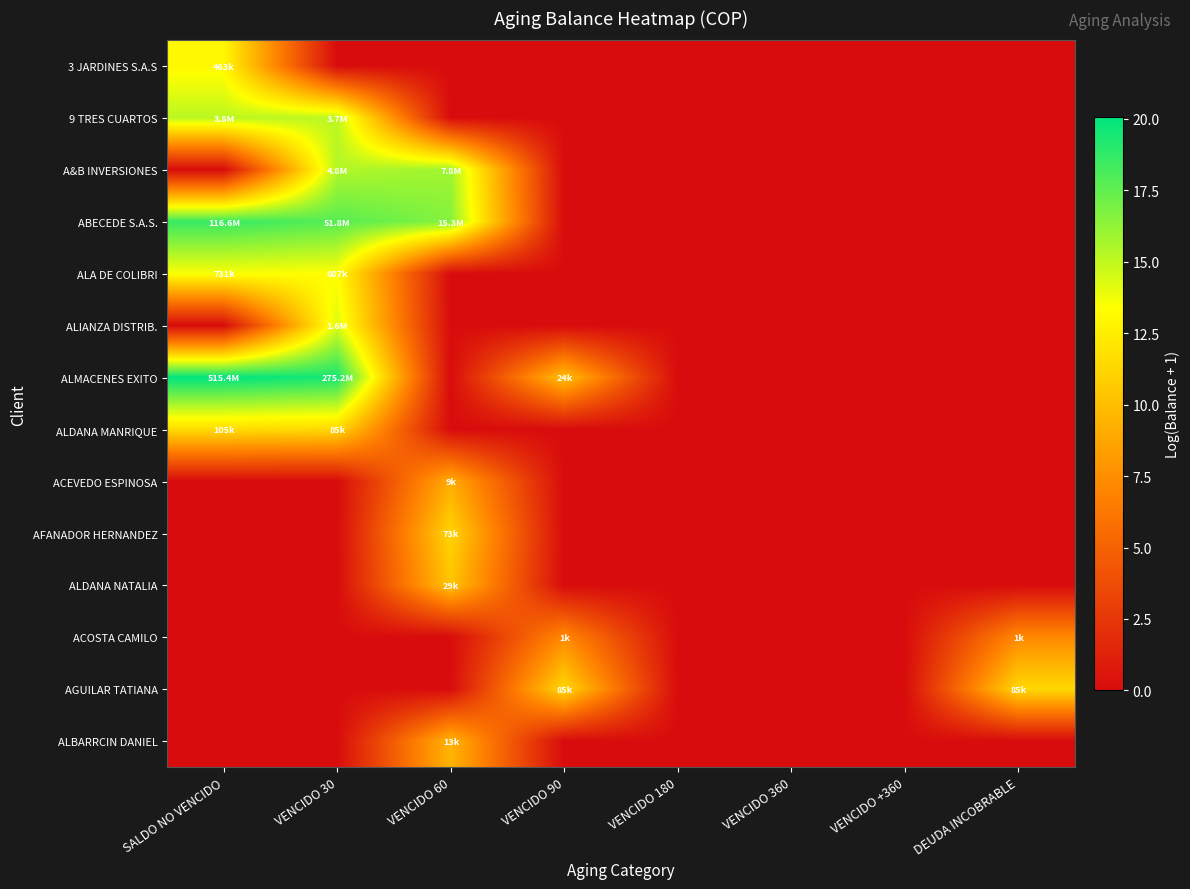

Reading left to right, transcribe all the data shown in this chart.

3 JARDINES S.A.S: SALDO NO VENCIDO=13.0	VENCIDO 30=0.0	VENCIDO 60=0.0	VENCIDO 90=0.0	VENCIDO 180=0.0	VENCIDO 360=0.0	VENCIDO +360=0.0	DEUDA INCOBRABLE=0.0
9 TRES CUARTOS: SALDO NO VENCIDO=15.2	VENCIDO 30=15.1	VENCIDO 60=0.0	VENCIDO 90=0.0	VENCIDO 180=0.0	VENCIDO 360=0.0	VENCIDO +360=0.0	DEUDA INCOBRABLE=0.0
A&B INVERSIONES: SALDO NO VENCIDO=0.0	VENCIDO 30=15.4	VENCIDO 60=15.9	VENCIDO 90=0.0	VENCIDO 180=0.0	VENCIDO 360=0.0	VENCIDO +360=0.0	DEUDA INCOBRABLE=0.0
ABECEDE S.A.S.: SALDO NO VENCIDO=18.6	VENCIDO 30=17.8	VENCIDO 60=16.5	VENCIDO 90=0.0	VENCIDO 180=0.0	VENCIDO 360=0.0	VENCIDO +360=0.0	DEUDA INCOBRABLE=0.0
ALA DE COLIBRI: SALDO NO VENCIDO=13.5	VENCIDO 30=13.3	VENCIDO 60=0.0	VENCIDO 90=0.0	VENCIDO 180=0.0	VENCIDO 360=0.0	VENCIDO +360=0.0	DEUDA INCOBRABLE=0.0
ALIANZA DISTRIB.: SALDO NO VENCIDO=0.0	VENCIDO 30=14.3	VENCIDO 60=0.0	VENCIDO 90=0.0	VENCIDO 180=0.0	VENCIDO 360=0.0	VENCIDO +360=0.0	DEUDA INCOBRABLE=0.0
ALMACENES EXITO: SALDO NO VENCIDO=20.1	VENCIDO 30=19.4	VENCIDO 60=0.0	VENCIDO 90=10.1	VENCIDO 180=0.0	VENCIDO 360=0.0	VENCIDO +360=0.0	DEUDA INCOBRABLE=0.0
ALDANA MANRIQUE: SALDO NO VENCIDO=11.6	VENCIDO 30=11.4	VENCIDO 60=0.0	VENCIDO 90=0.0	VENCIDO 180=0.0	VENCIDO 360=0.0	VENCIDO +360=0.0	DEUDA INCOBRABLE=0.0
ACEVEDO ESPINOSA: SALDO NO VENCIDO=0.0	VENCIDO 30=0.0	VENCIDO 60=9.1	VENCIDO 90=0.0	VENCIDO 180=0.0	VENCIDO 360=0.0	VENCIDO +360=0.0	DEUDA INCOBRABLE=0.0
AFANADOR HERNANDEZ: SALDO NO VENCIDO=0.0	VENCIDO 30=0.0	VENCIDO 60=11.2	VENCIDO 90=0.0	VENCIDO 180=0.0	VENCIDO 360=0.0	VENCIDO +360=0.0	DEUDA INCOBRABLE=0.0
ALDANA NATALIA: SALDO NO VENCIDO=0.0	VENCIDO 30=0.0	VENCIDO 60=10.3	VENCIDO 90=0.0	VENCIDO 180=0.0	VENCIDO 360=0.0	VENCIDO +360=0.0	DEUDA INCOBRABLE=0.0
ACOSTA CAMILO: SALDO NO VENCIDO=0.0	VENCIDO 30=0.0	VENCIDO 60=0.0	VENCIDO 90=7.2	VENCIDO 180=0.0	VENCIDO 360=0.0	VENCIDO +360=0.0	DEUDA INCOBRABLE=7.2
AGUILAR TATIANA: SALDO NO VENCIDO=0.0	VENCIDO 30=0.0	VENCIDO 60=0.0	VENCIDO 90=11.4	VENCIDO 180=0.0	VENCIDO 360=0.0	VENCIDO +360=0.0	DEUDA INCOBRABLE=11.4
ALBARRCIN DANIEL: SALDO NO VENCIDO=0.0	VENCIDO 30=0.0	VENCIDO 60=9.5	VENCIDO 90=0.0	VENCIDO 180=0.0	VENCIDO 360=0.0	VENCIDO +360=0.0	DEUDA INCOBRABLE=0.0